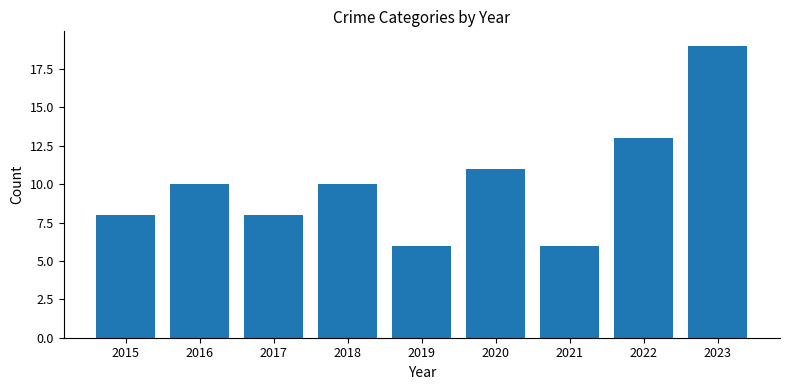

What is the approximate value at 2015?

8